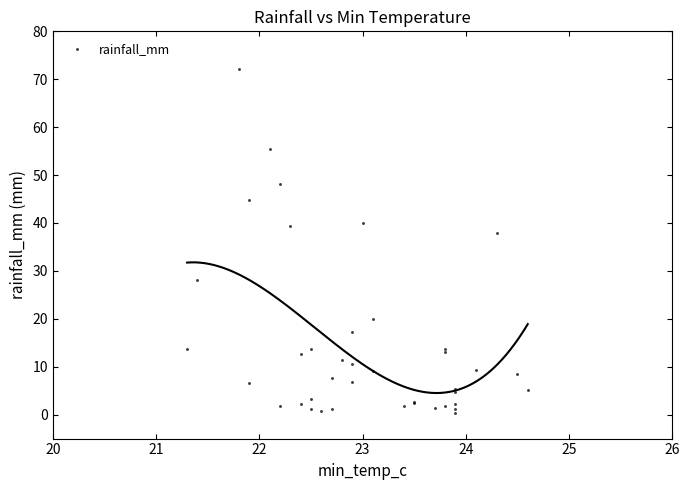

What Y value in the scatter plot is closest to 36?

38.0